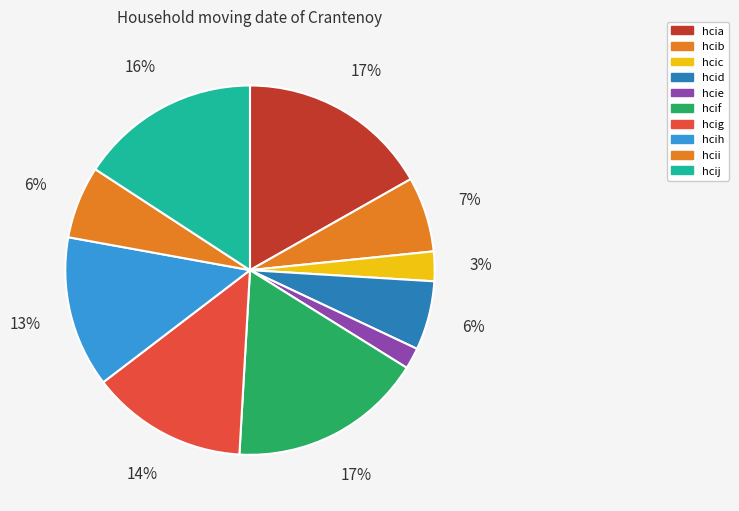

Is it true that hcij is 27% of the pie?

False